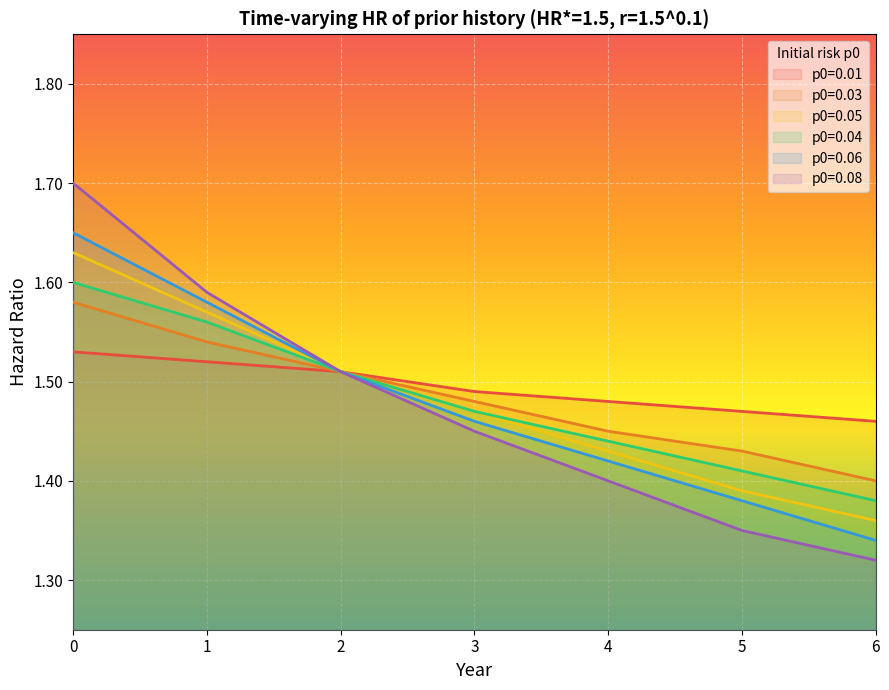

At which label is p0=0.05 closest to 1?

6